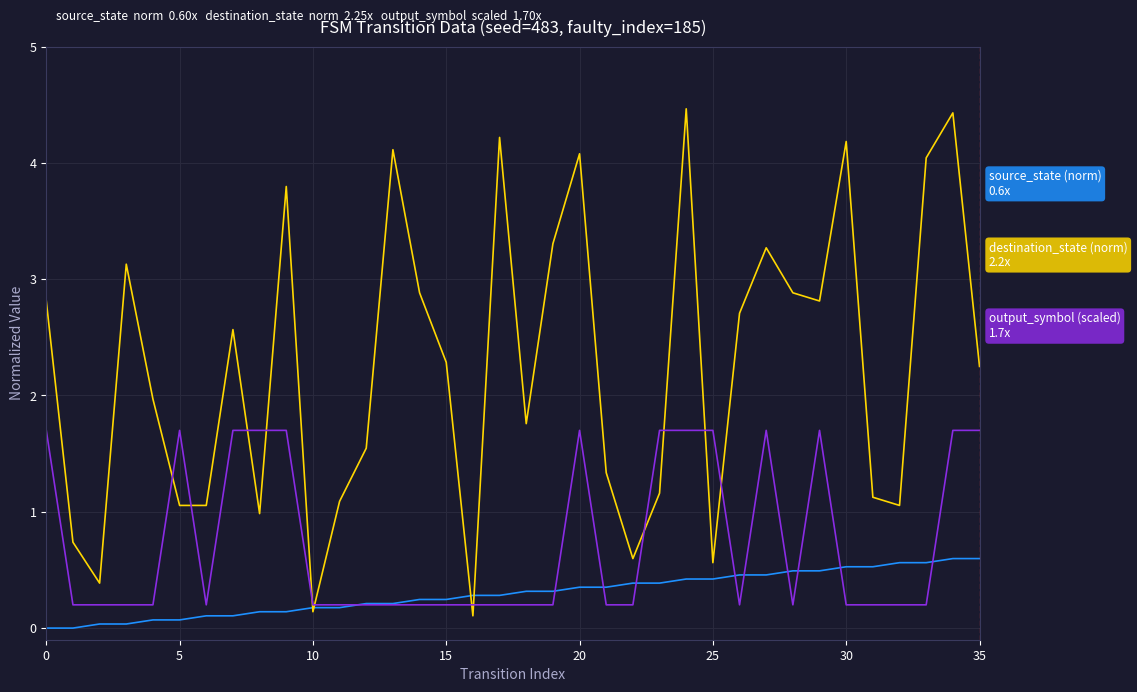

What is the maximum value shown in the chart?

4.5